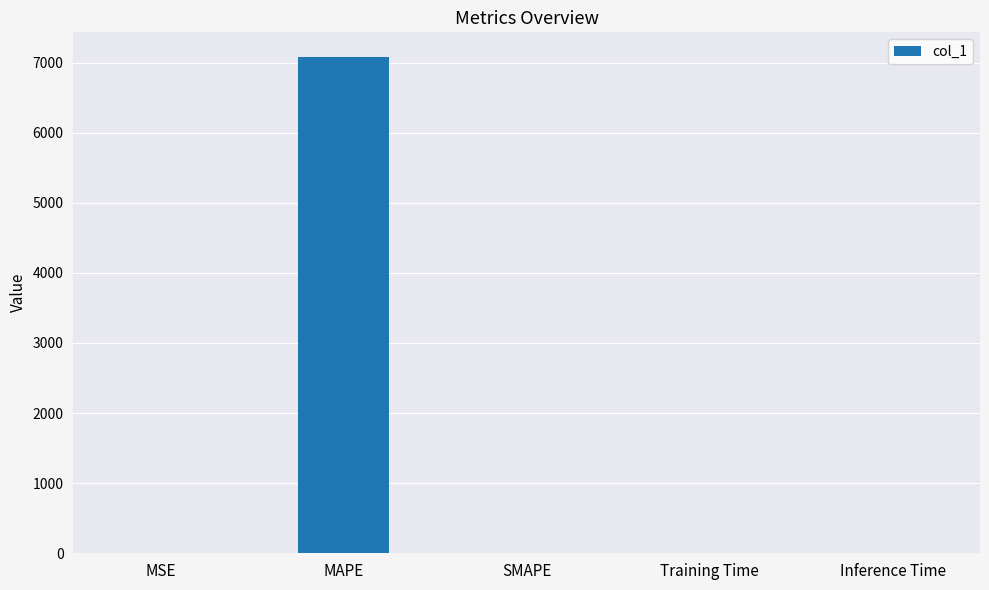

The value at SMAPE is 0.0. True or false?

True